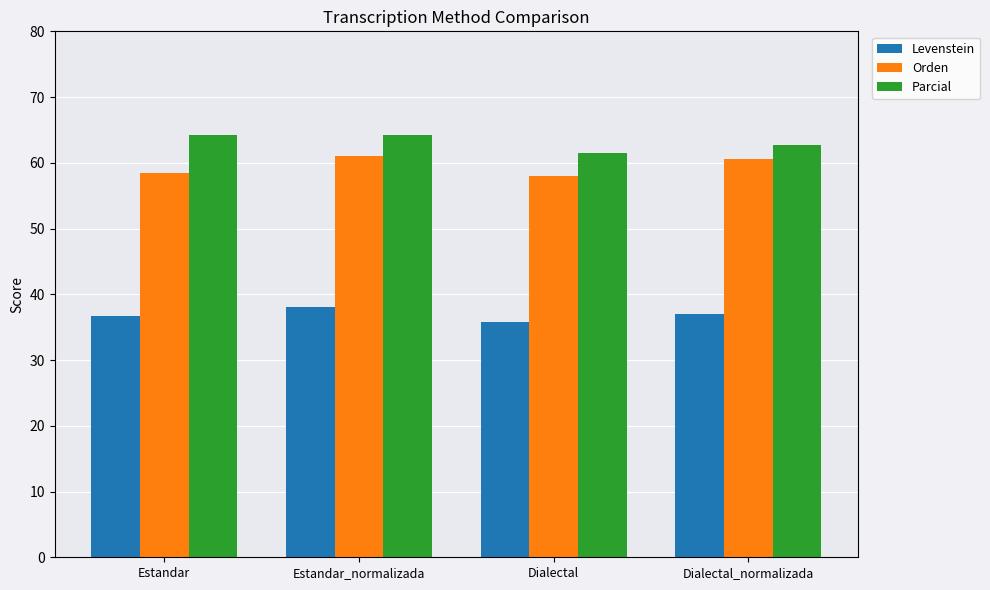

What position from the left is Estandar_normalizada?

2